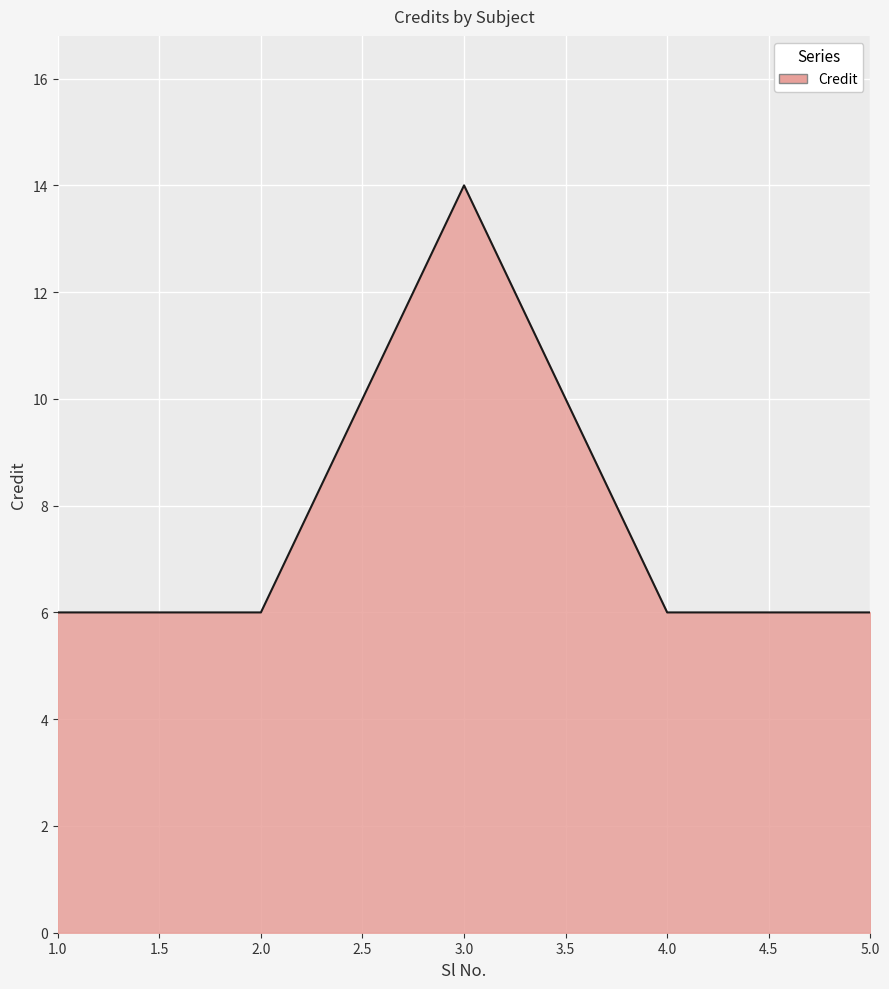

Reading left to right, extract all data points from this chart.

1.0=6	2.0=6	3.0=14	4.0=6	5.0=6